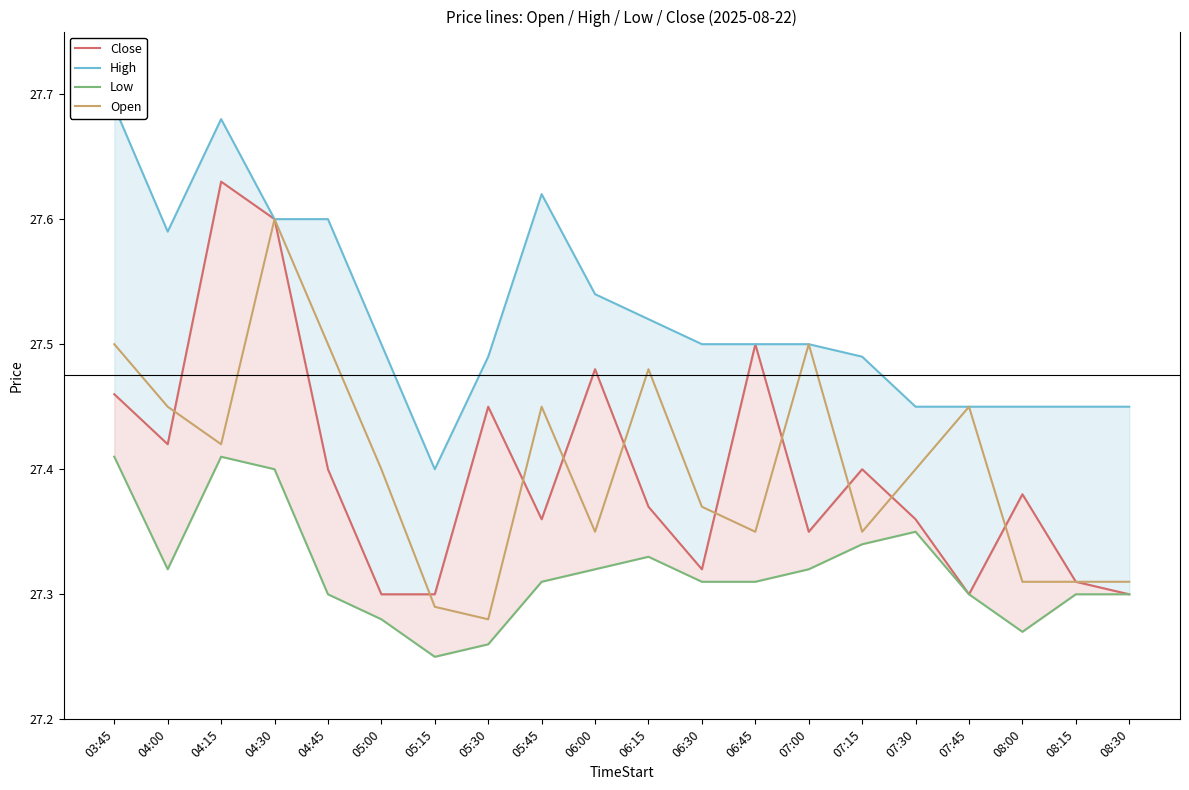

The value of High at 04:45 is 36.1. True or false?

False